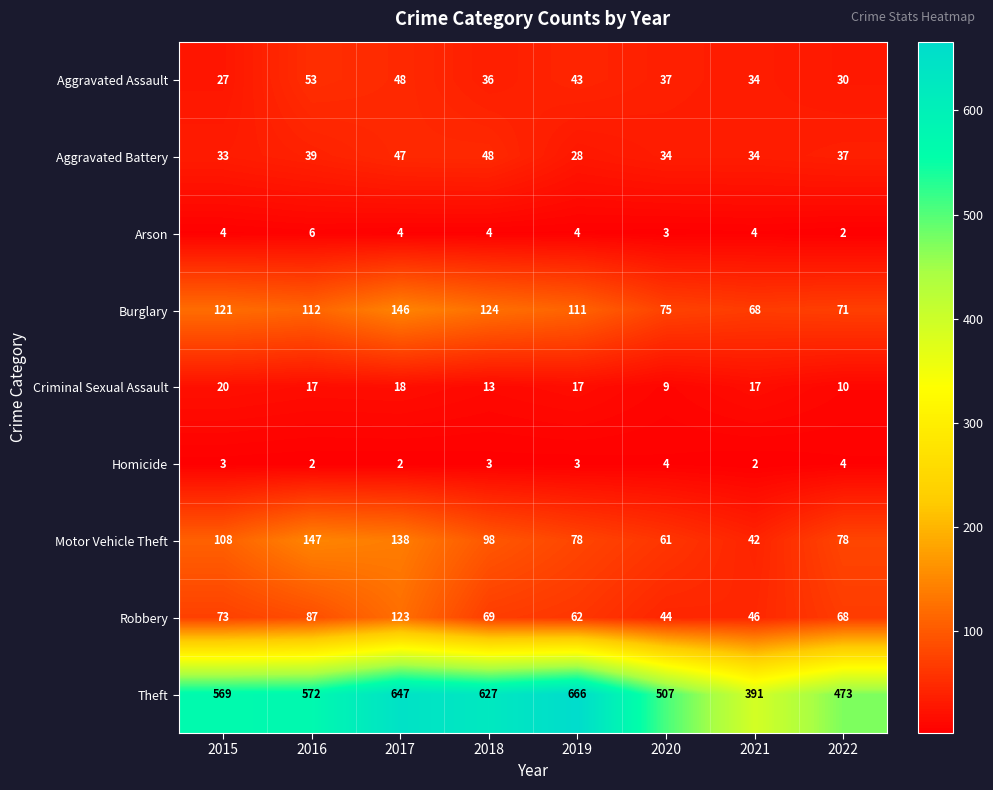

At which category is the sum across all series the highest?

2017